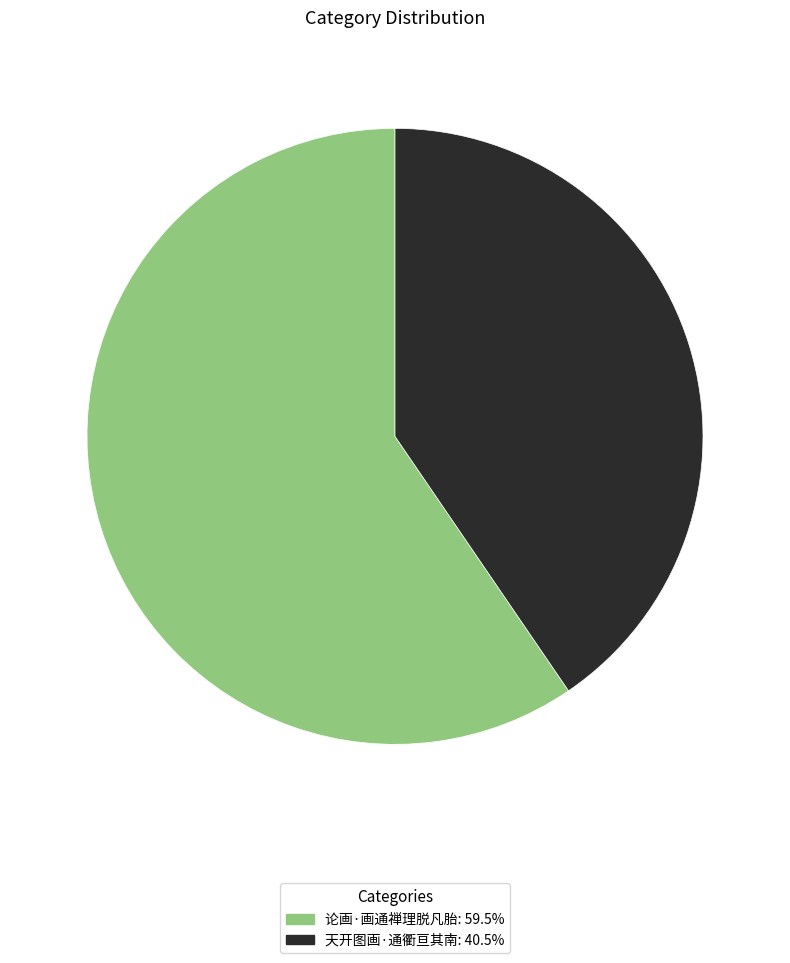

Combined, do 天开图画·通衢亘其南: 40.5% and 论画·画通禅理脱凡胎: 59.5% account for over 50%?

Yes